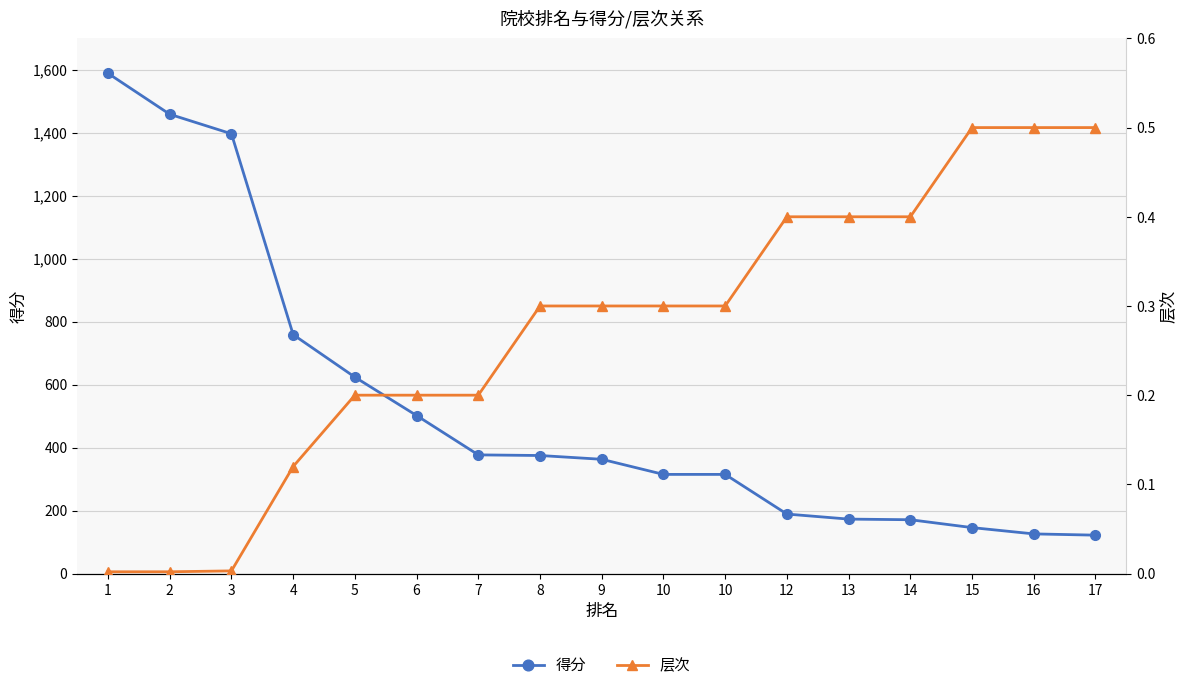

At 12, list the series in order from smallest to largest.

层次, 得分